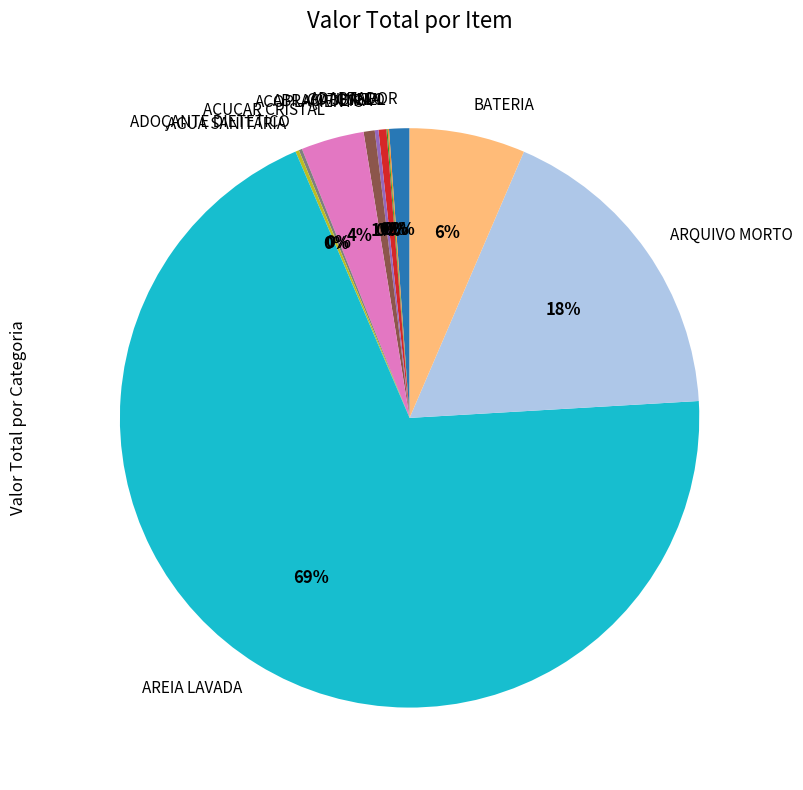

Is it true that AREIA LAVADA is 69% of the pie?

True